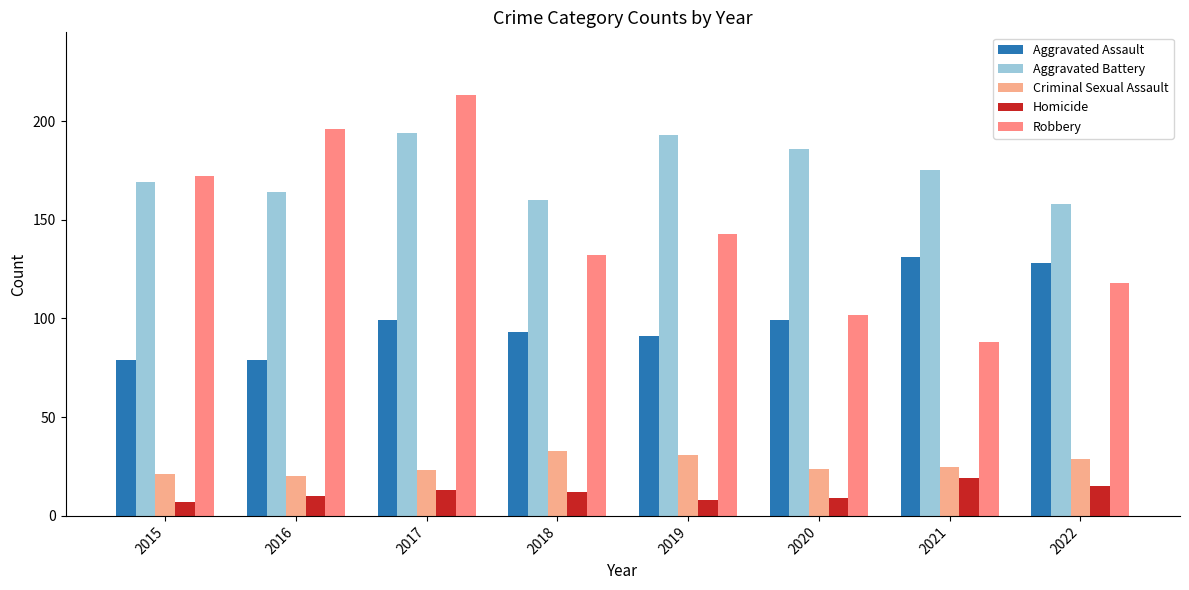

At 2021, list the series in order from smallest to largest.

Homicide, Criminal Sexual Assault, Robbery, Aggravated Assault, Aggravated Battery